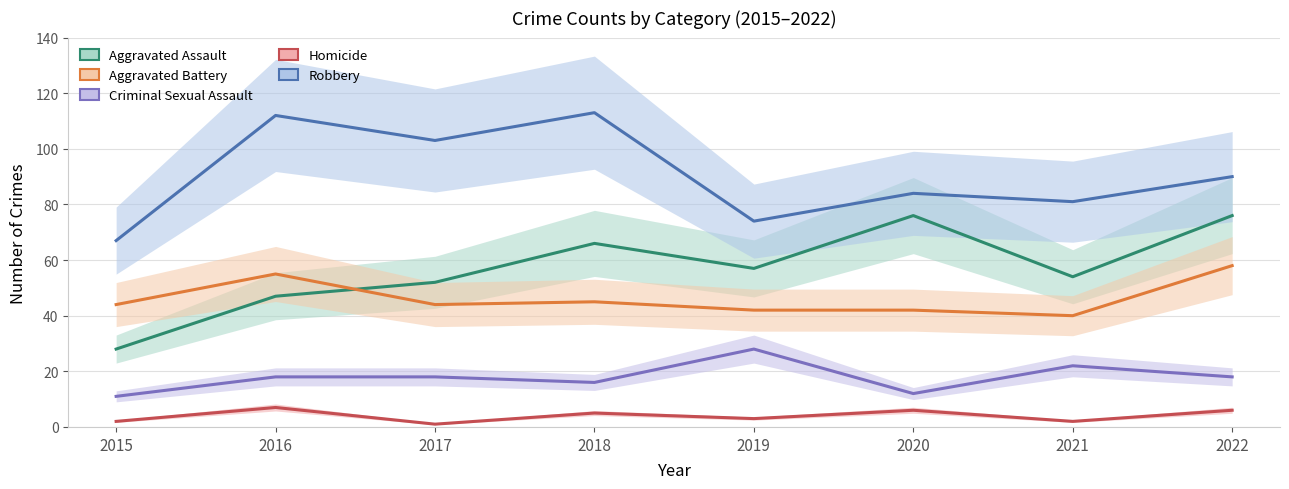

Reading left to right, list all the values displayed in this chart.

Aggravated Assault: 2015=28	2016=47	2017=52	2018=66	2019=57	2020=76	2021=54	2022=76
Aggravated Battery: 2015=44	2016=55	2017=44	2018=45	2019=42	2020=42	2021=40	2022=58
Criminal Sexual Assault: 2015=11	2016=18	2017=18	2018=16	2019=28	2020=12	2021=22	2022=18
Homicide: 2015=2	2016=7	2017=1	2018=5	2019=3	2020=6	2021=2	2022=6
Robbery: 2015=67	2016=112	2017=103	2018=113	2019=74	2020=84	2021=81	2022=90